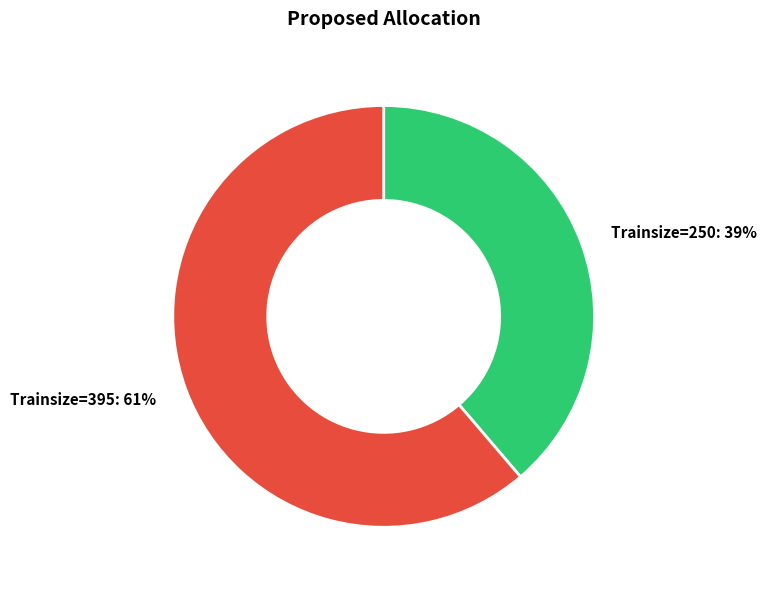

What is the ratio of the value at Trainsize=395 to the value at Trainsize=250?

1.6